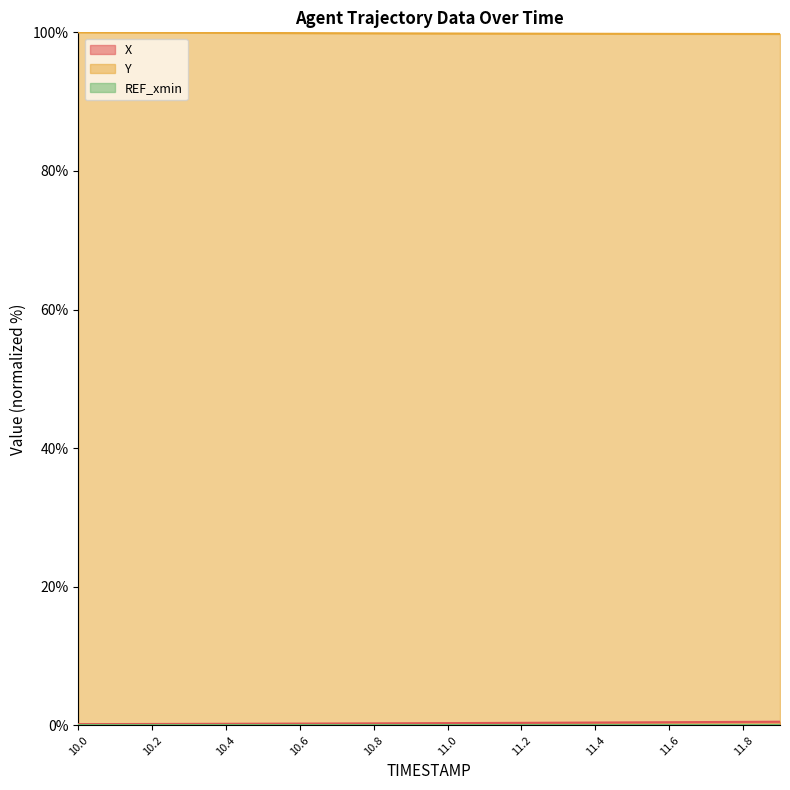

How many lines are shown in the chart?

3